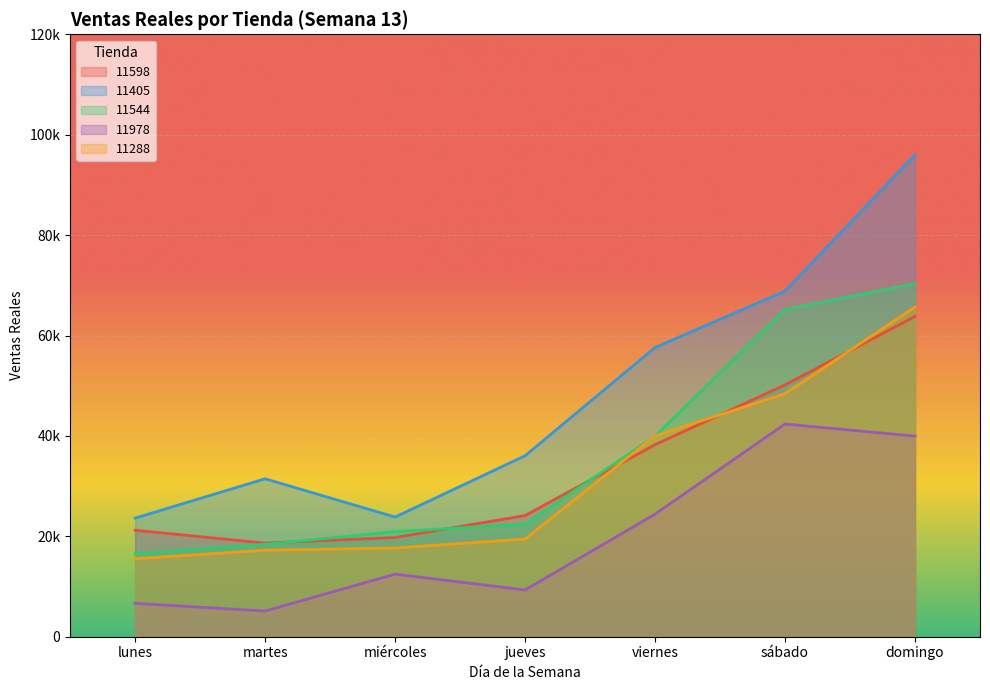

What is the sum of the 11405 values at lunes and viernes?

81234.0